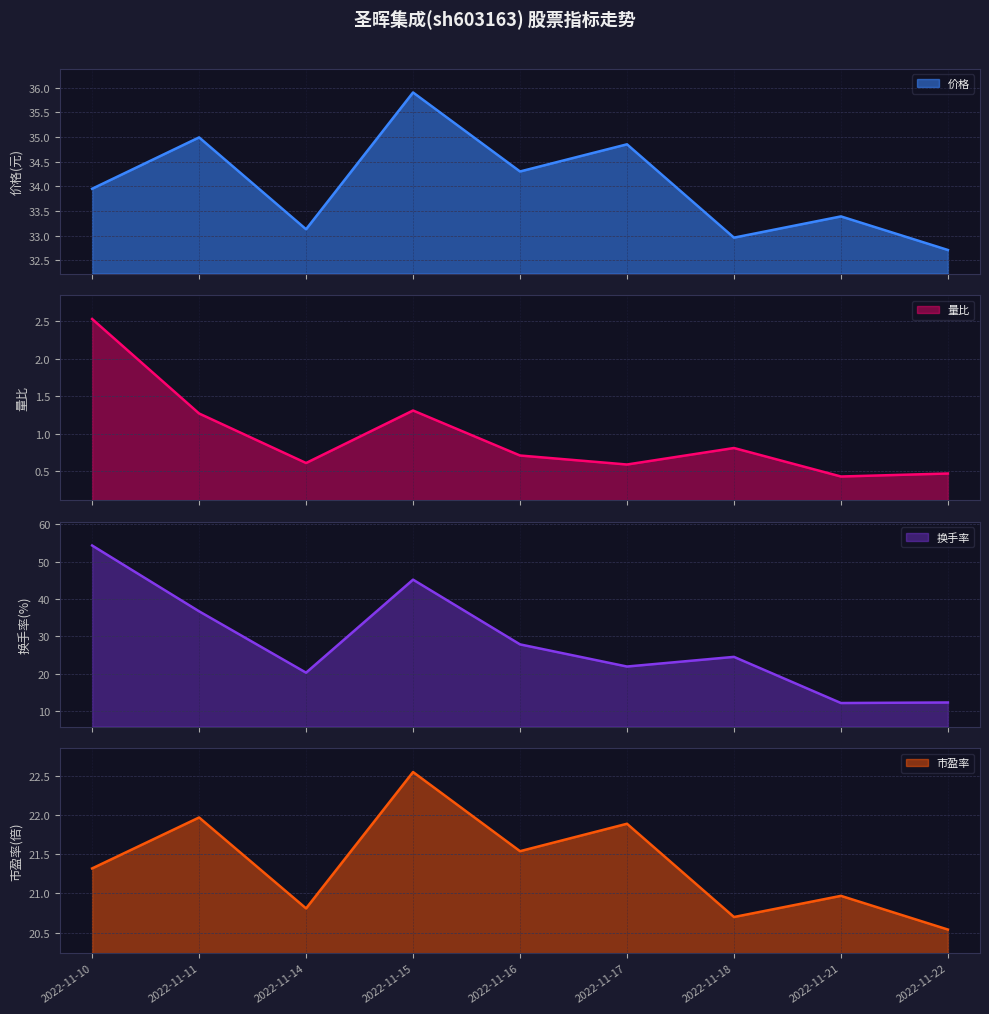

How many interior local peaks does the 量比 series have?

2